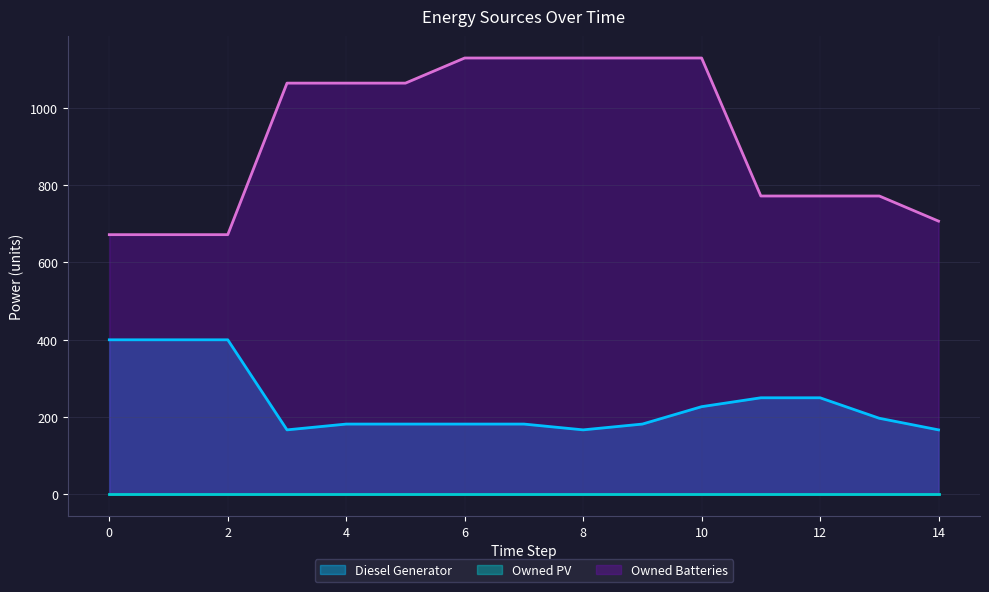

How many values in the Owned Batteries series exceed 1064?

5